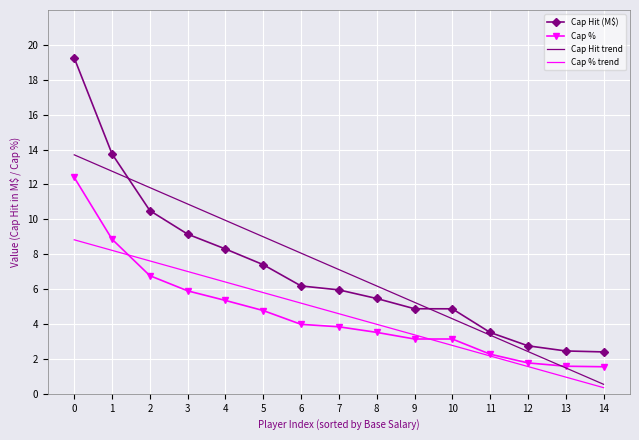

Rank the series by their maximum value, from lowest to highest.

Cap % trend, Cap %, Cap Hit trend, Cap Hit (M$)